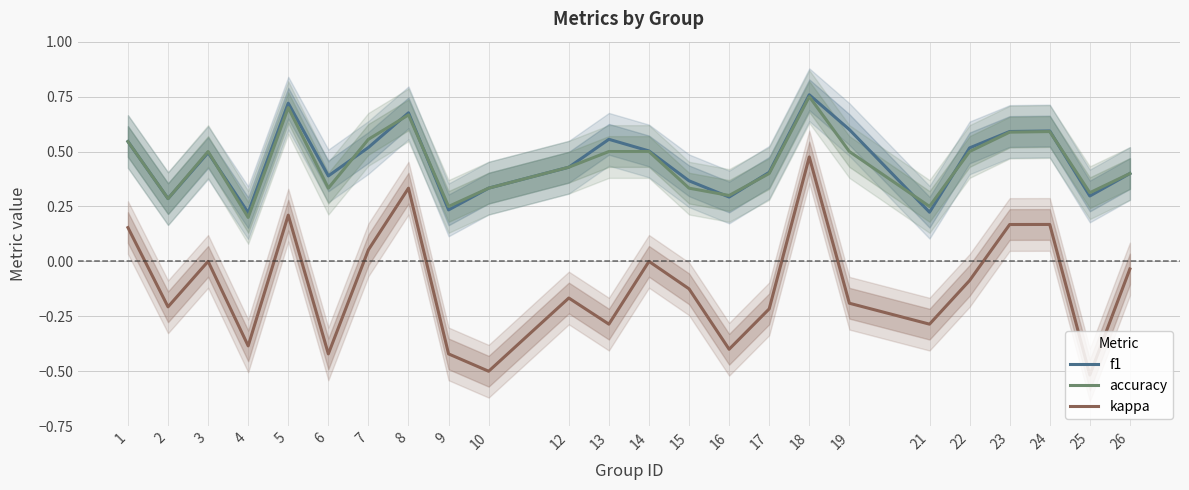

Reading left to right, what are all the values shown in this chart?

f1: 0.5	0.3	0.5	0.2	0.7	0.4	0.5	0.7	0.2	0.3	0.4	0.6	0.5	0.4	0.3	0.4	0.8	0.6	0.2	0.5	0.6	0.6	0.3	0.4
accuracy: 0.5	0.3	0.5	0.2	0.7	0.3	0.6	0.7	0.2	0.3	0.4	0.5	0.5	0.3	0.3	0.4	0.8	0.5	0.2	0.5	0.6	0.6	0.3	0.4
kappa: 0.2	-0.2	0.0	-0.4	0.2	-0.4	0.1	0.3	-0.4	-0.5	-0.2	-0.3	0.0	-0.1	-0.4	-0.2	0.5	-0.2	-0.3	-0.1	0.2	0.2	-0.5	-0.0